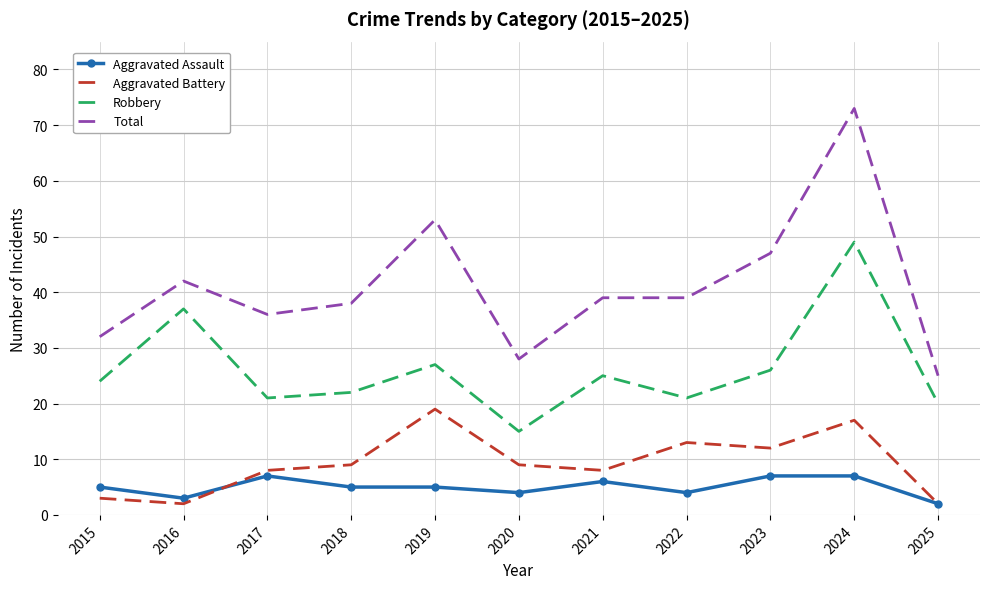

What is the difference between the maximum and minimum values in the Robbery series?

34